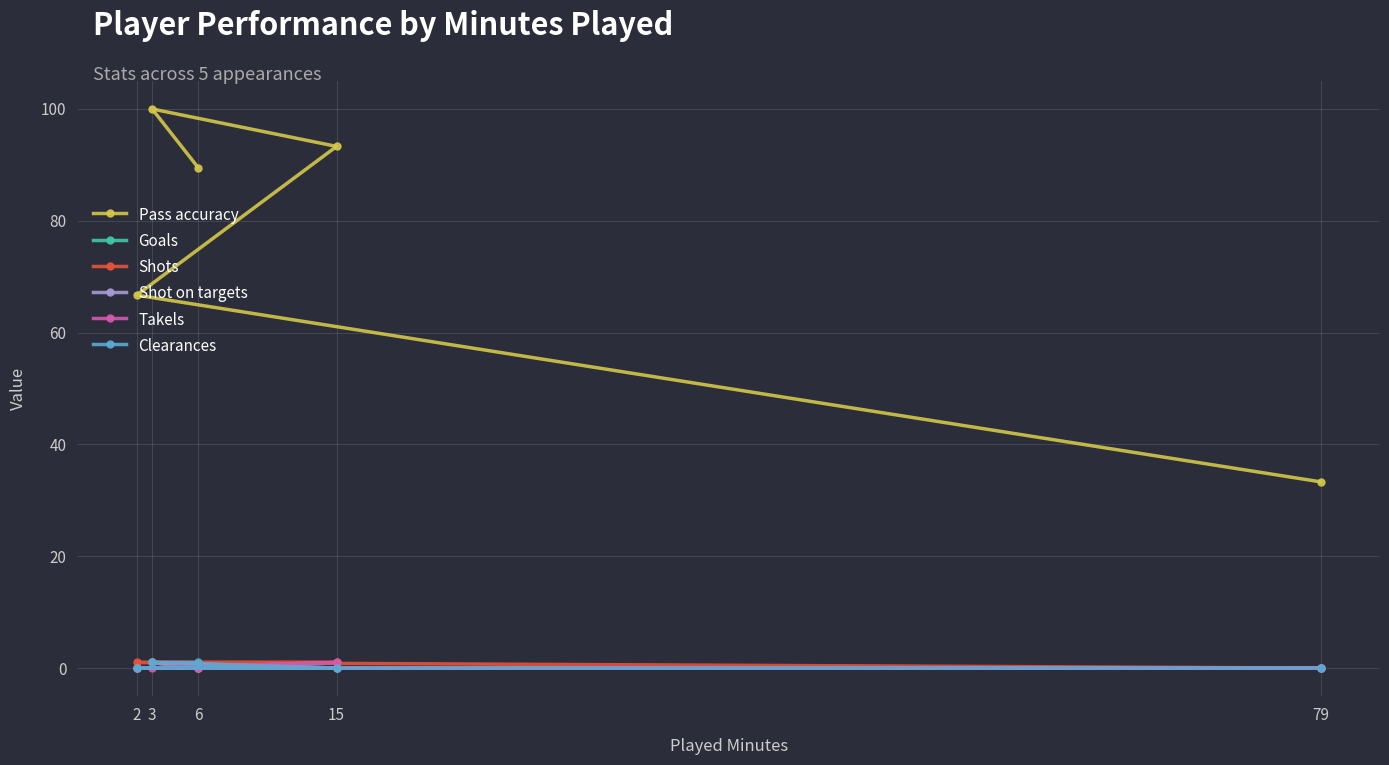

Where is the first local maximum for Goals?

3